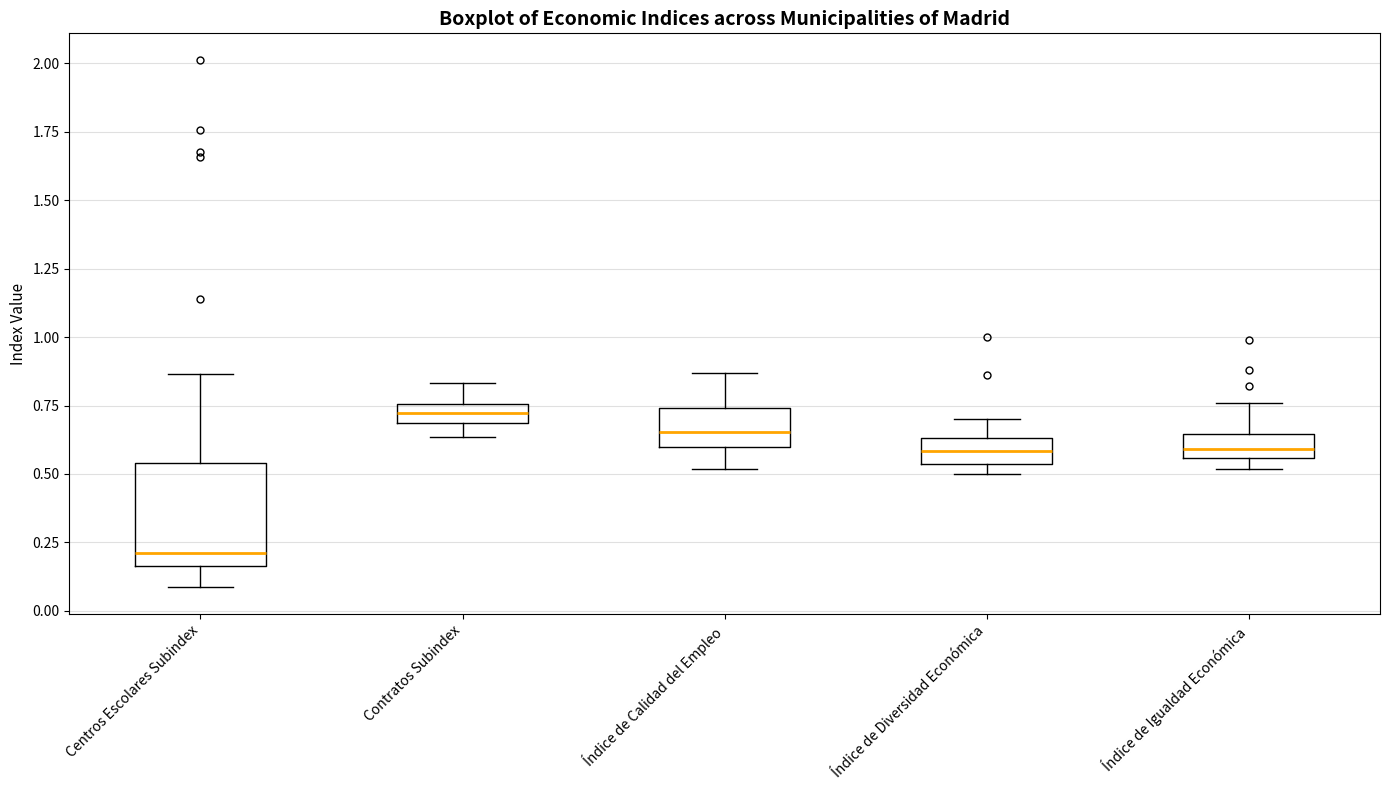

Where is the upper edge of the box for Índice de Calidad del Empleo on the y-axis? The values are not printed on the chart, so give them approximately, as read against the axis.

0.75